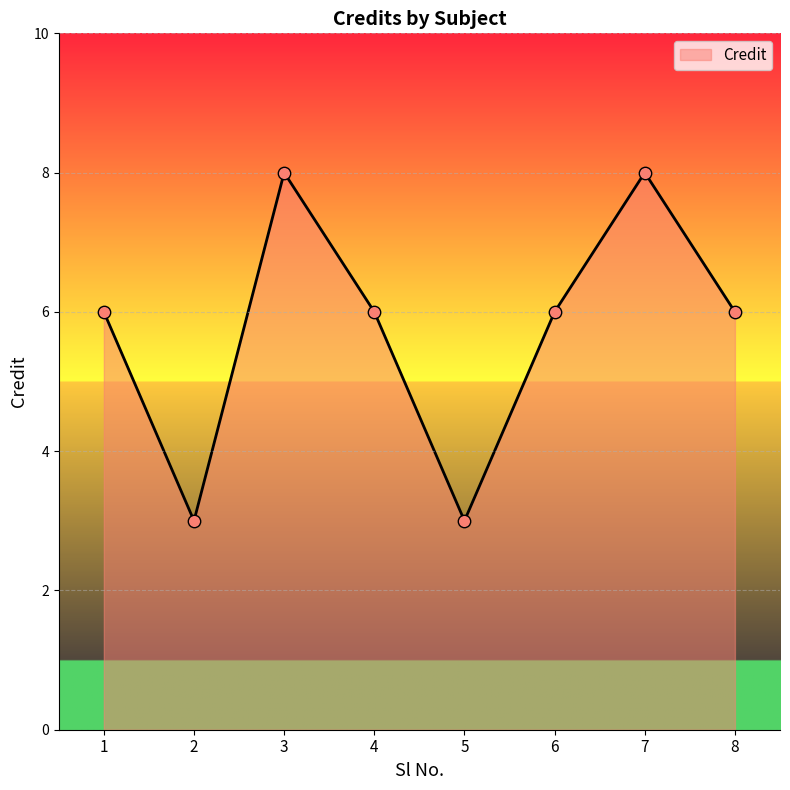

What is the change in value from 3 to 8?

-2